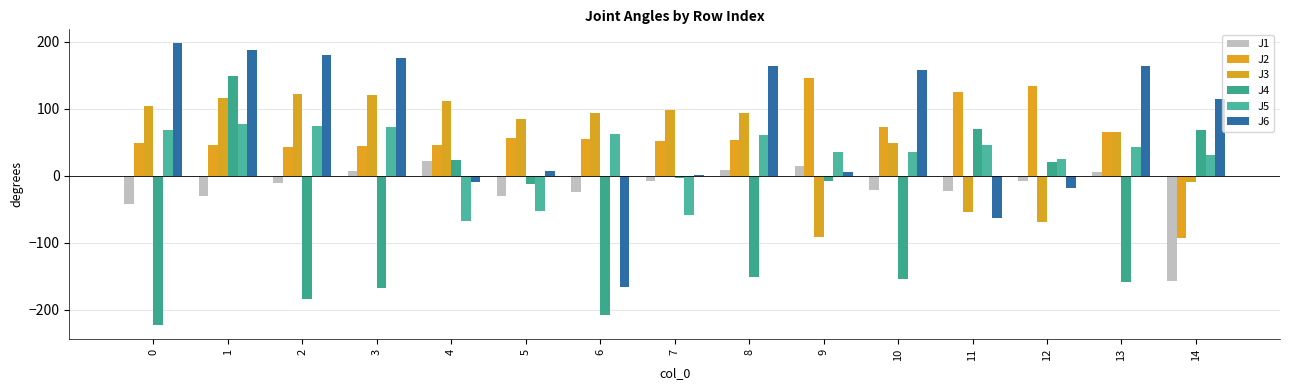

At which label does J5 reach its minimum?

4